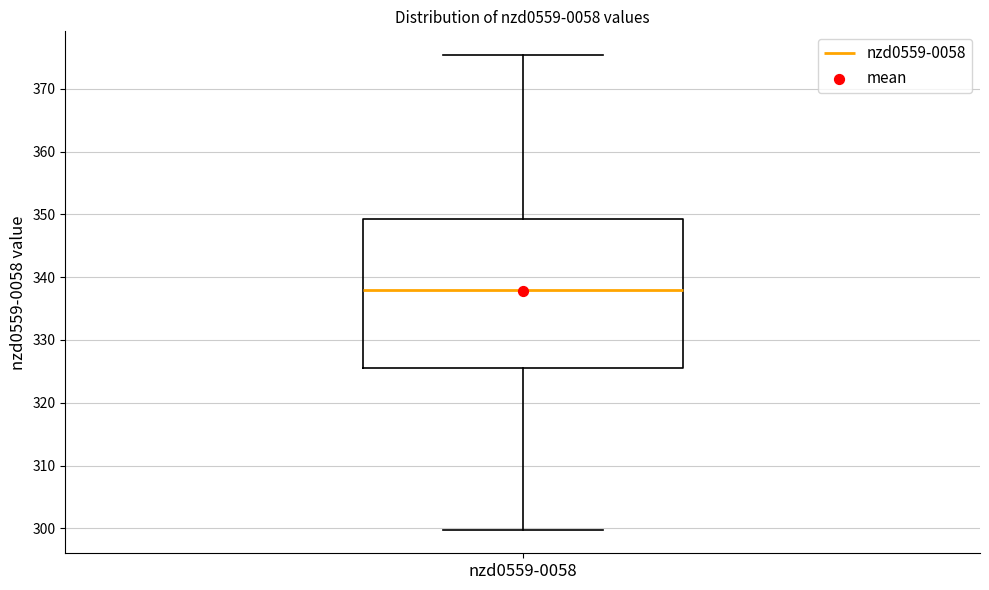

Transcribe this box plot: give where the median line is, the range the box spans, and where the two whiskers end, as read against the y-axis. The values are not printed on the chart, so give them approximately, as read against the axis.

median 338, box 326 to 349, whiskers 300 to 375